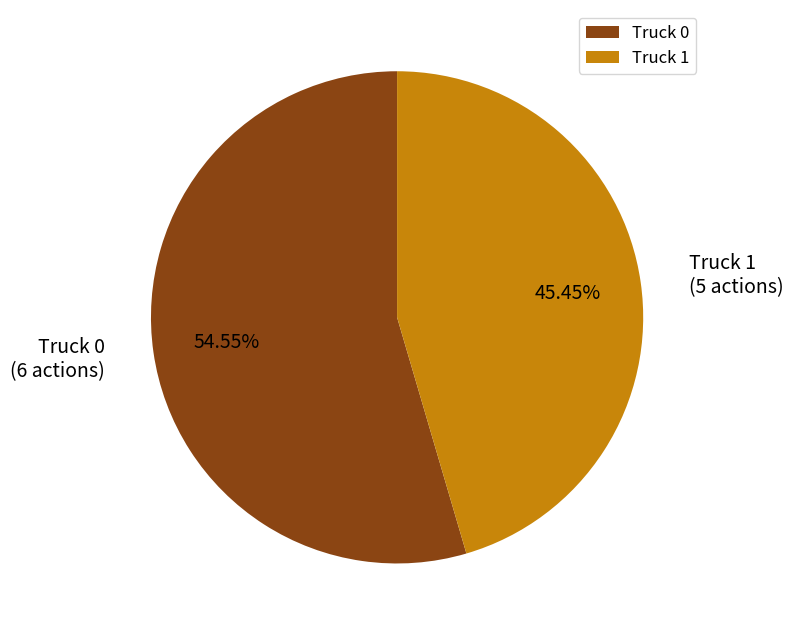

What percentage is the Truck 1 slice, to the nearest percent?

45%